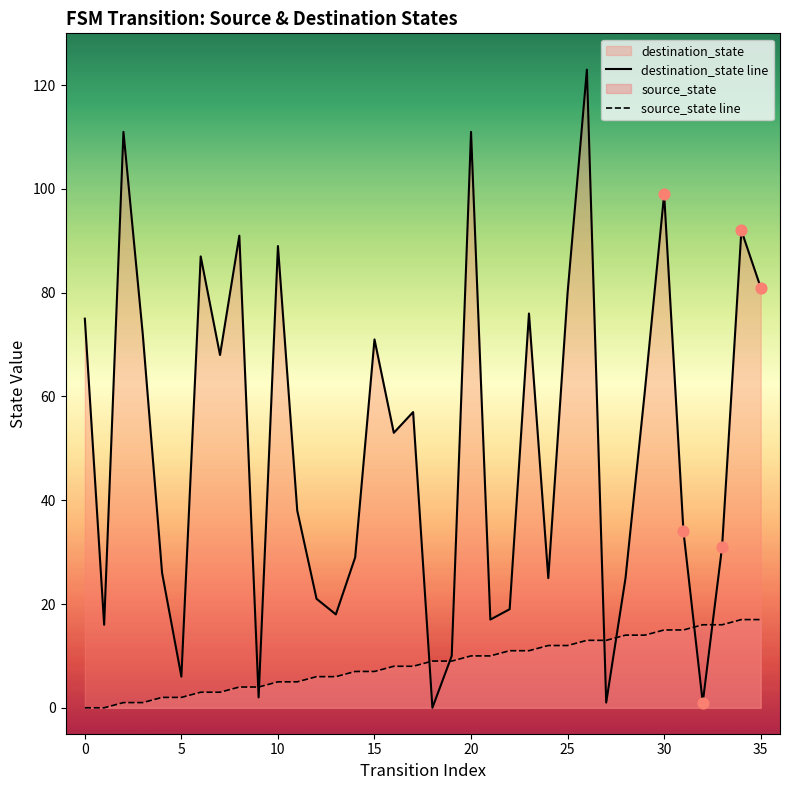

At how many categories does at least one series exceed 74?

12